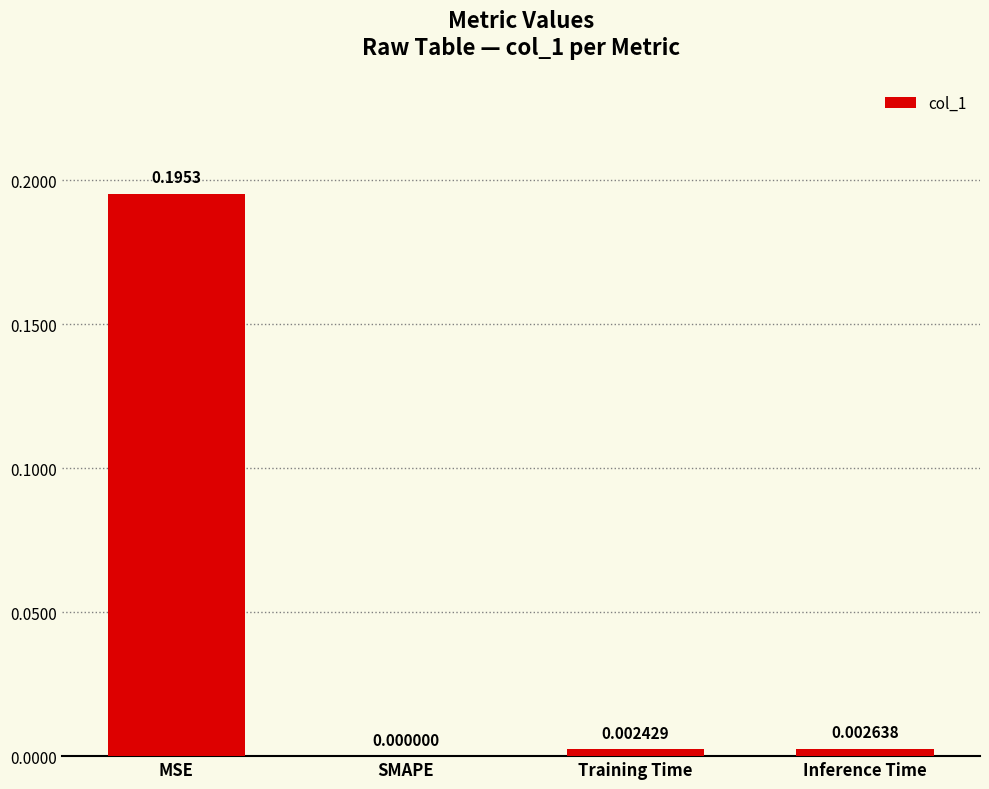

Which label corresponds to the largest value in the chart?

MSE